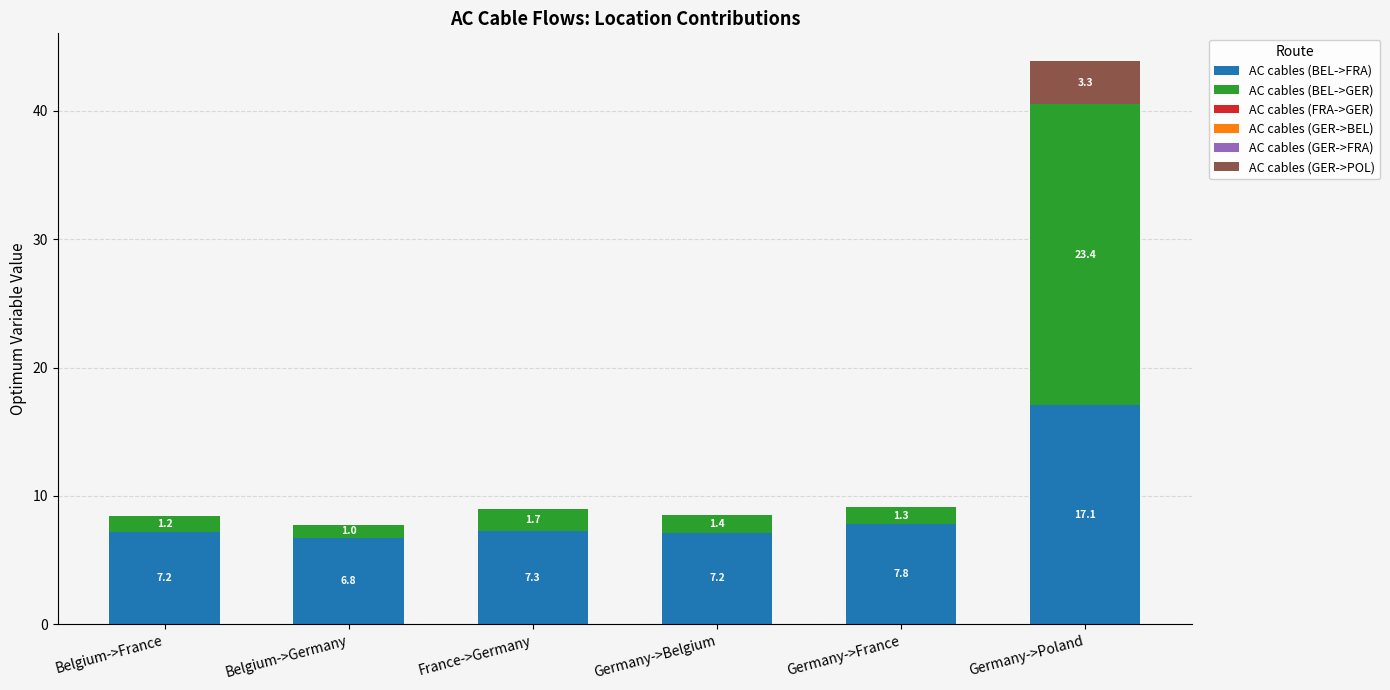

What is the highest value of the AC cables (BEL->FRA) series?

17.1